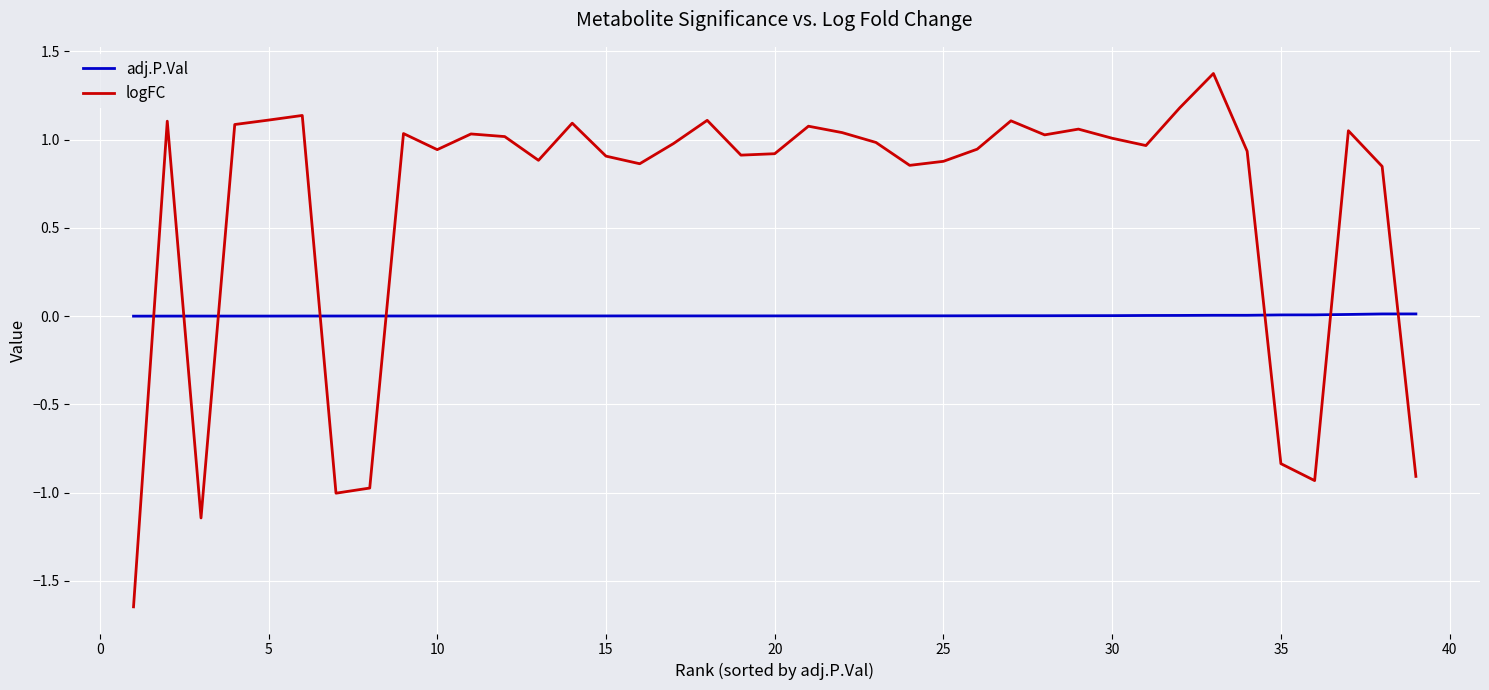

How many series are shown in this chart?

2